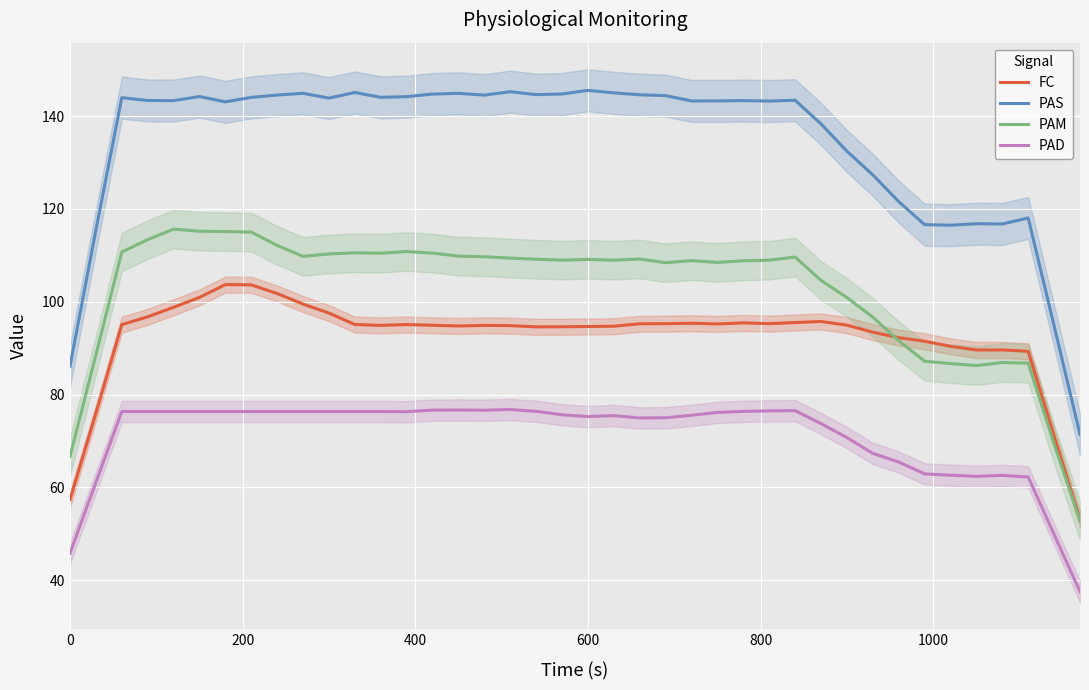

True or false: PAS and PAM cross at least once.

False